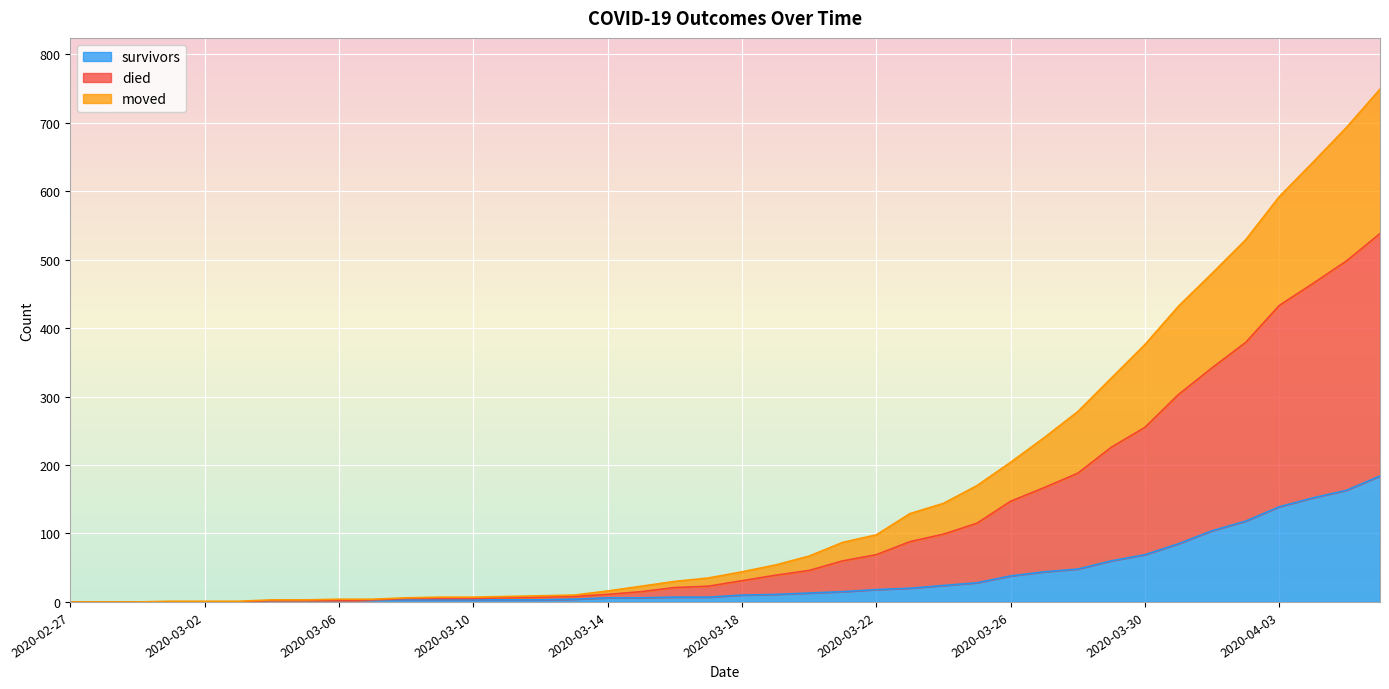

Does the chart display data point markers on the line(s)?

No